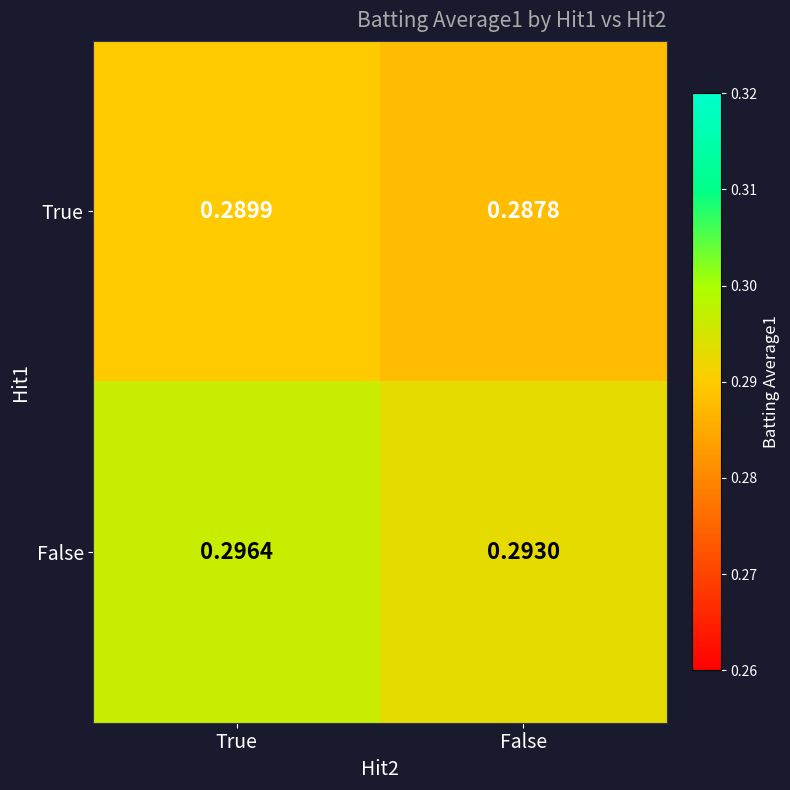

List the series in order of their overall mean, lowest first.

True, False